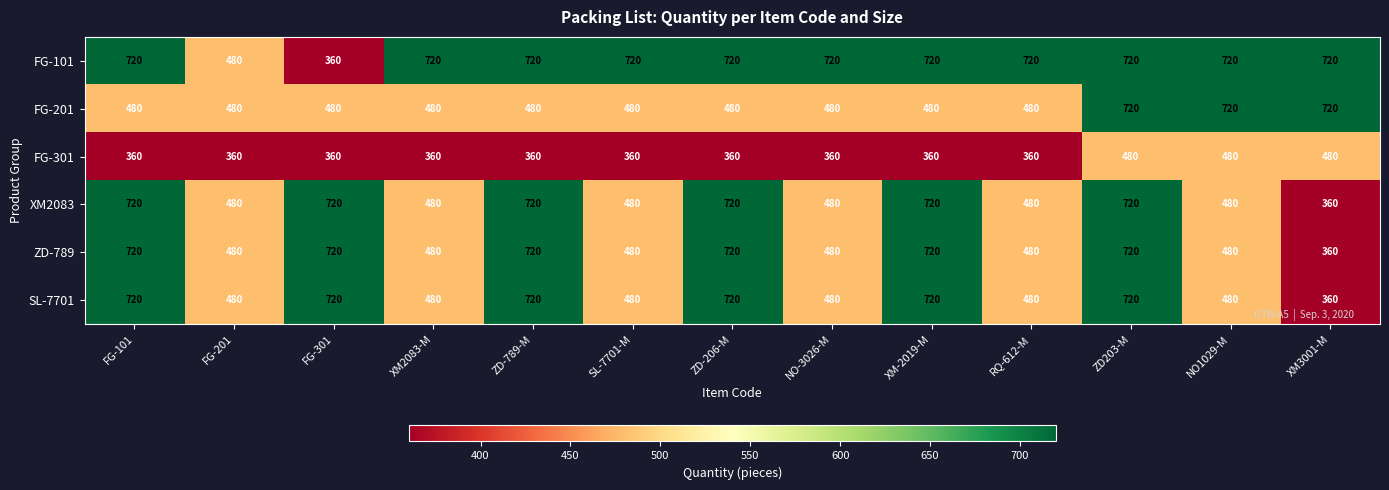

The value of FG-101 at RQ-612-M is 720. True or false?

True